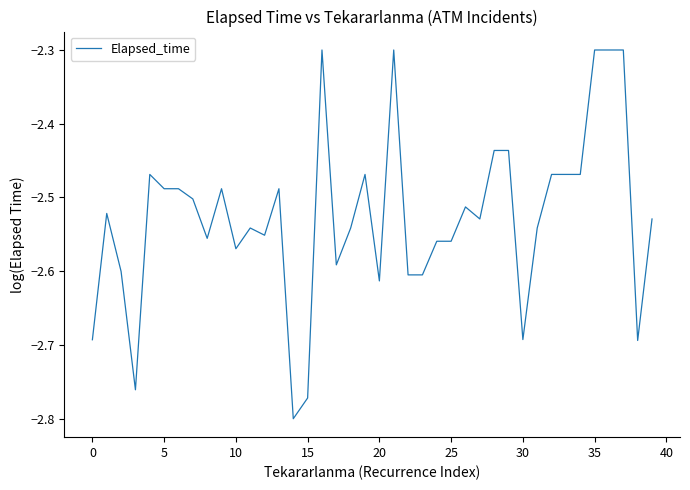

What is the difference between the maximum and minimum values?

0.5